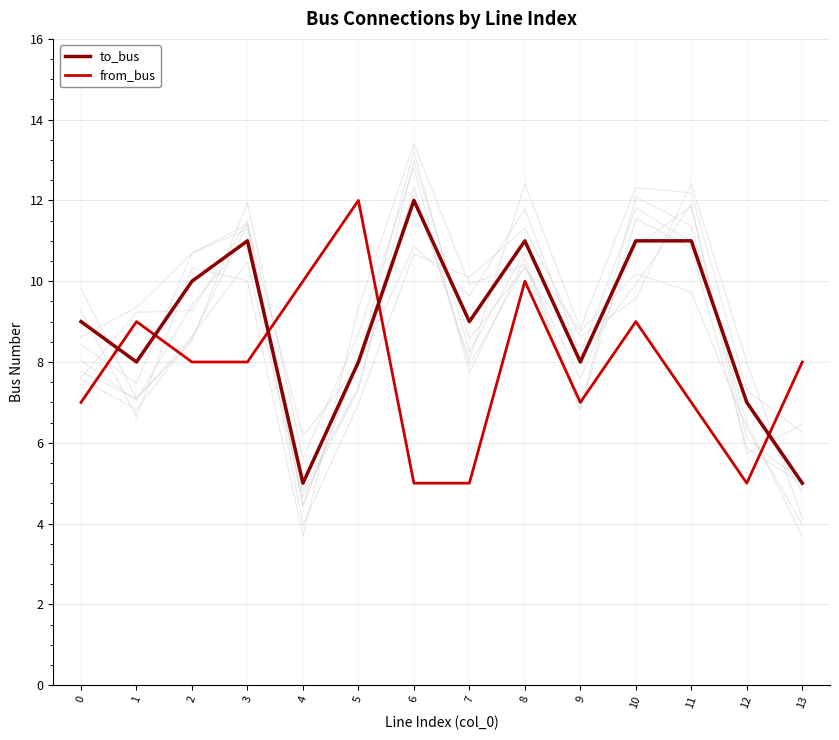

Read the from_bus value at 2.

8